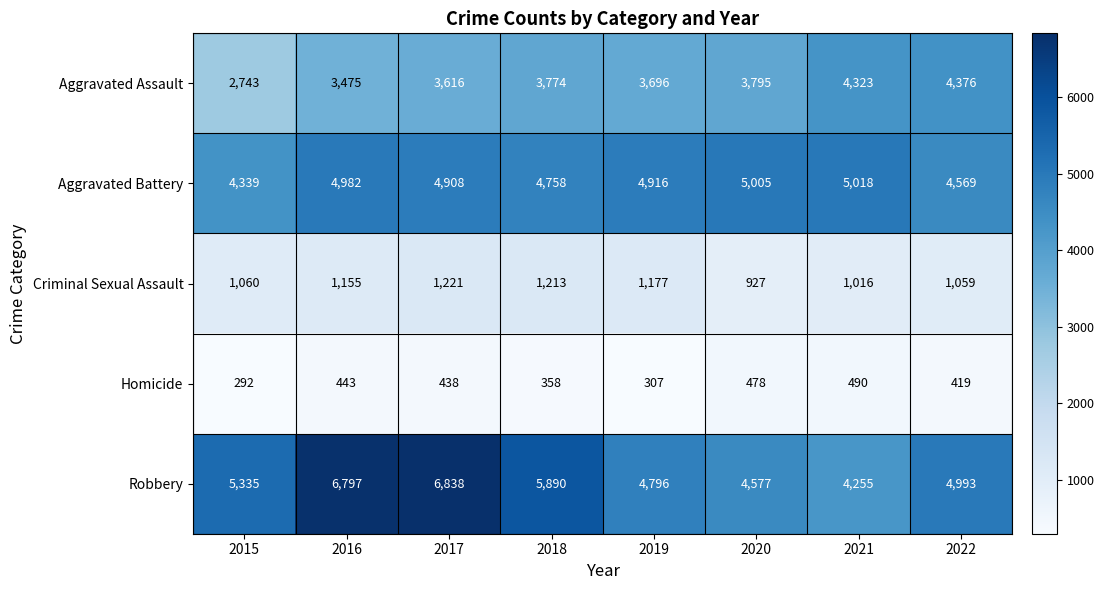

At how many categories does at least one series exceed 3924?

8